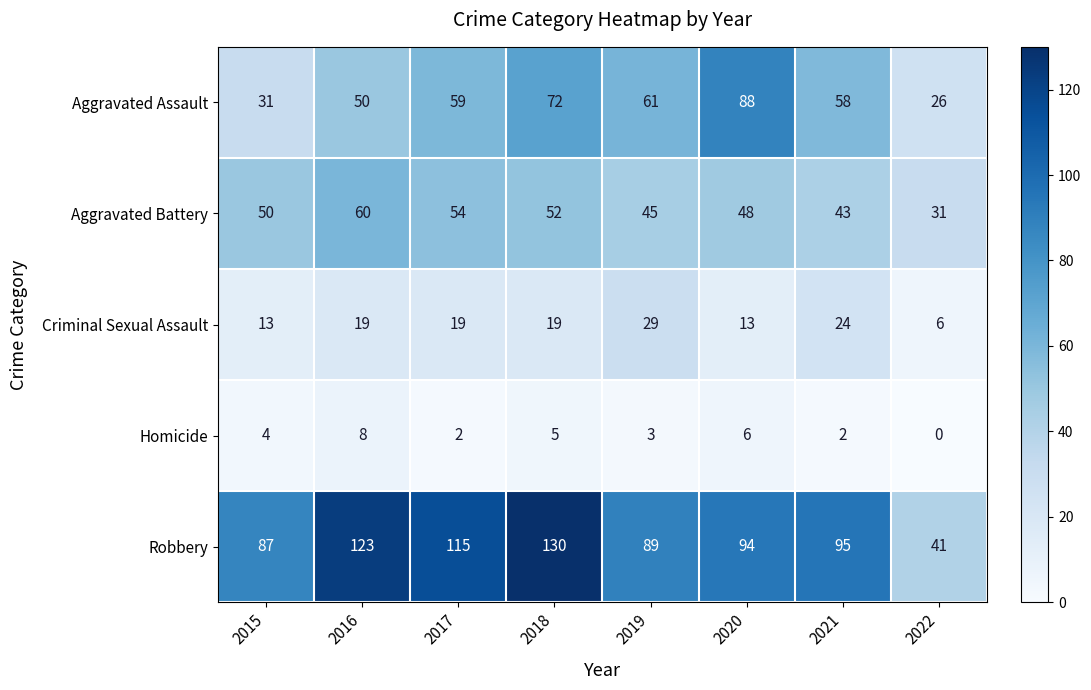

Which series changed the most between 2015 and 2020?

Aggravated Assault